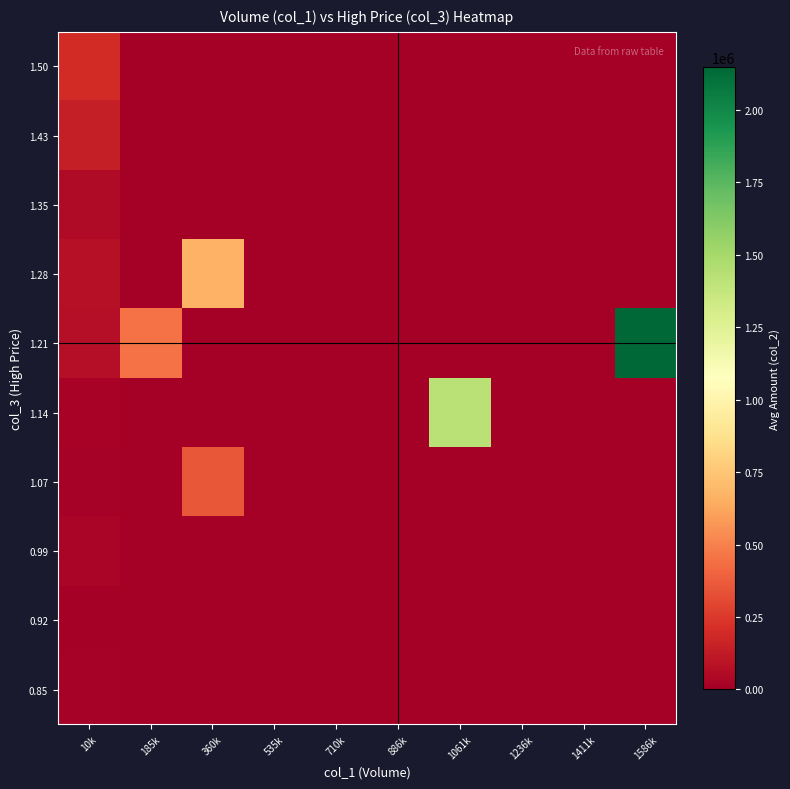

Which series changed the most between 535k and 1061k?

1.14